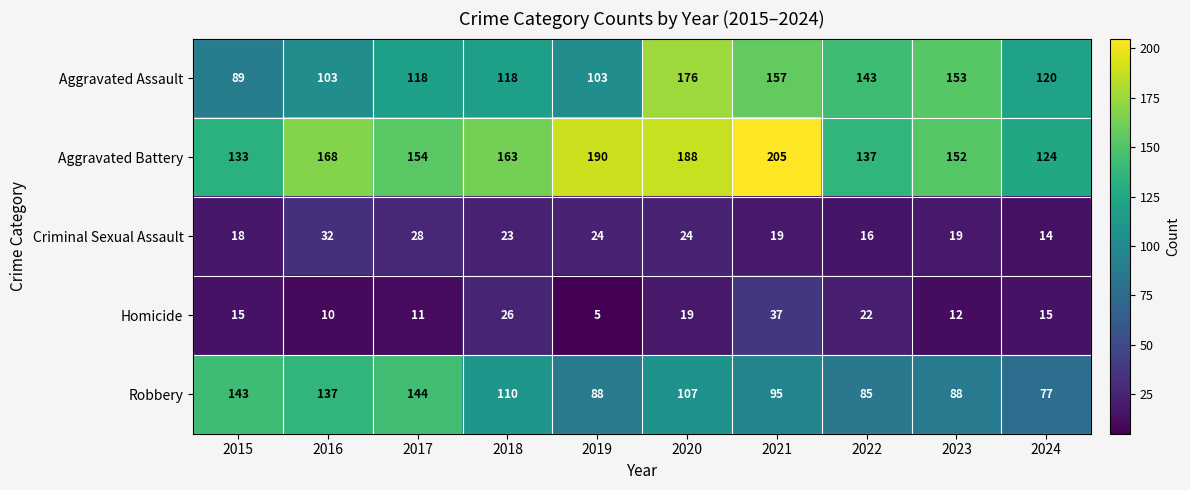

What is the minimum value shown in the chart?

5